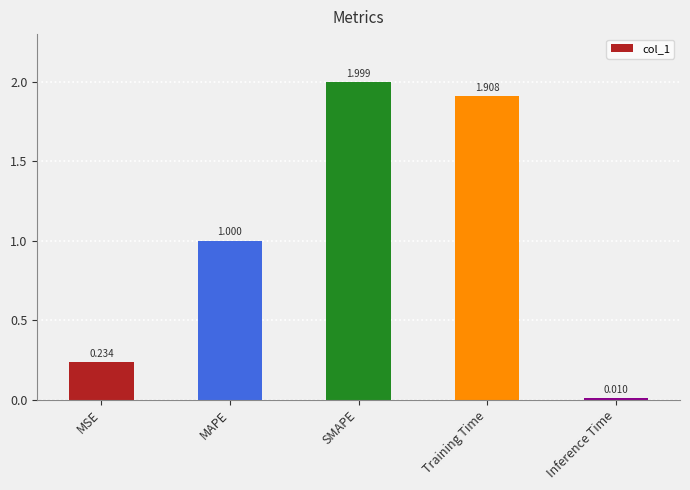

List the labels in order of value, largest first.

SMAPE, Training Time, MAPE, MSE, Inference Time